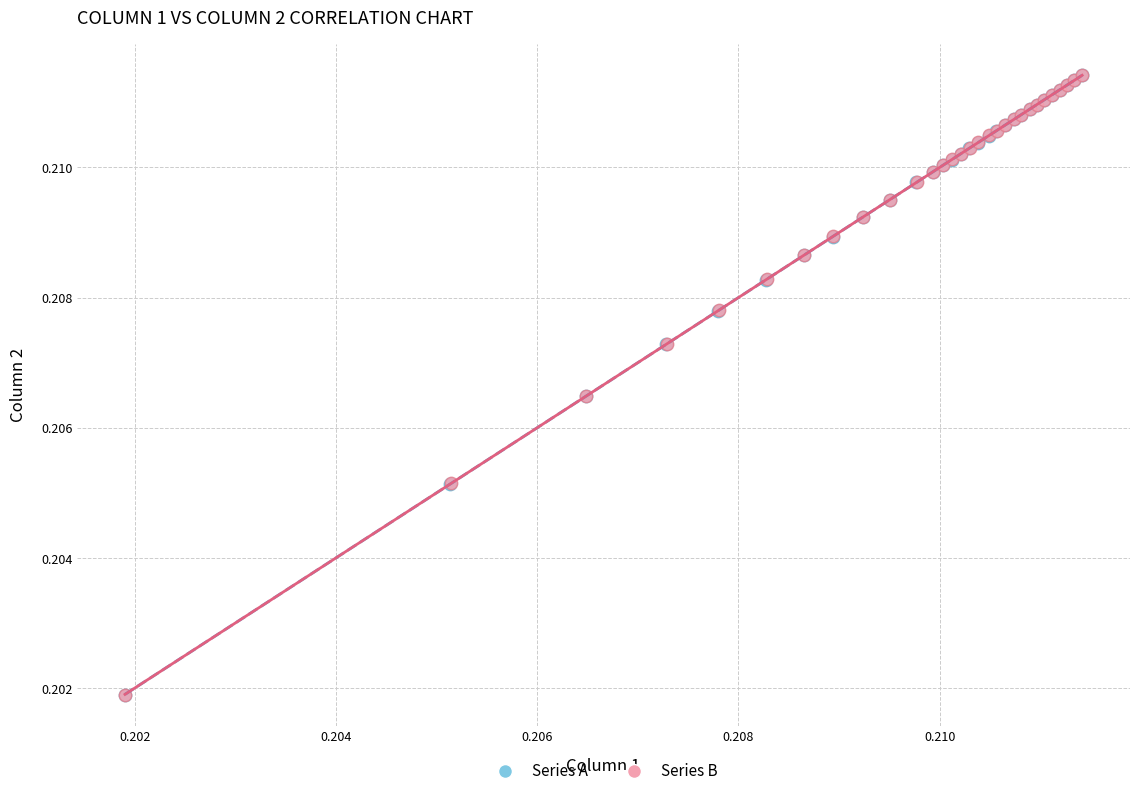

Which series has the widest spread of Y values?

Series B